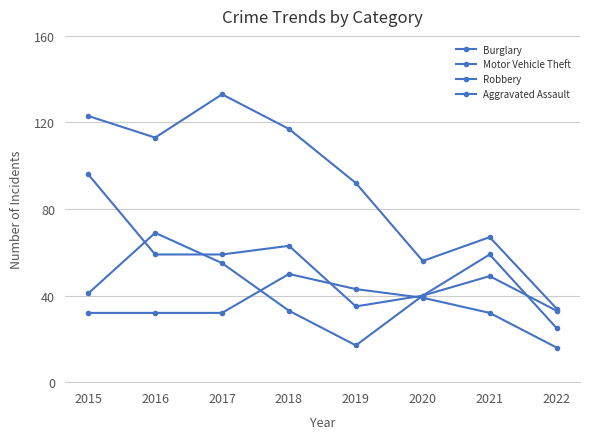

Rank the series at 2021 from highest to lowest value.

Burglary, Robbery, Motor Vehicle Theft, Aggravated Assault